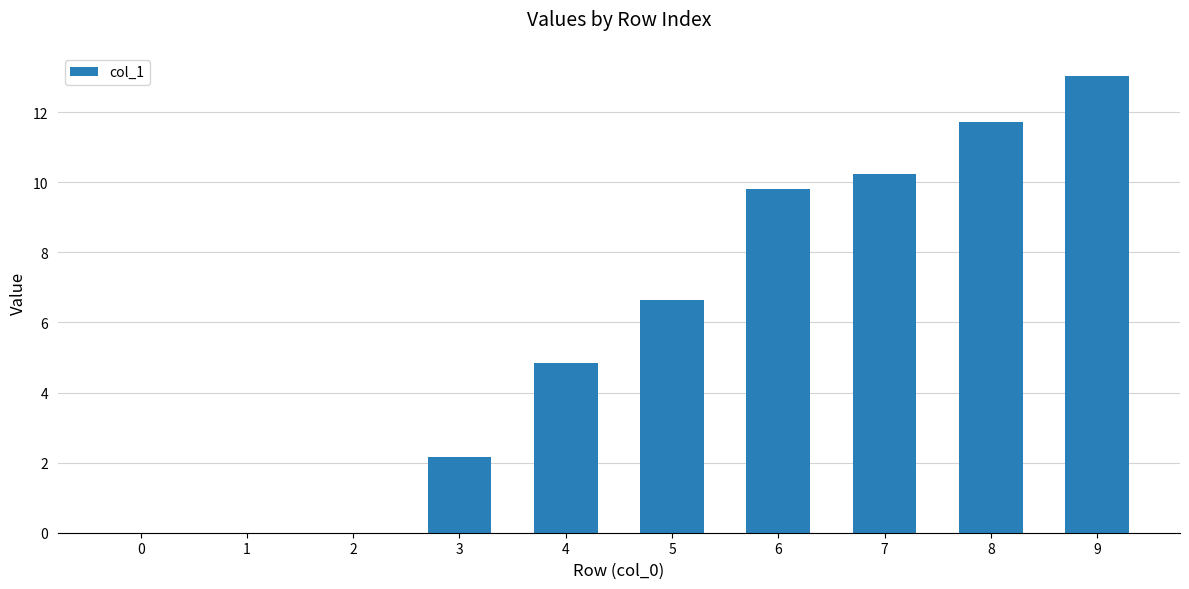

Which label corresponds to the largest value in the chart?

9